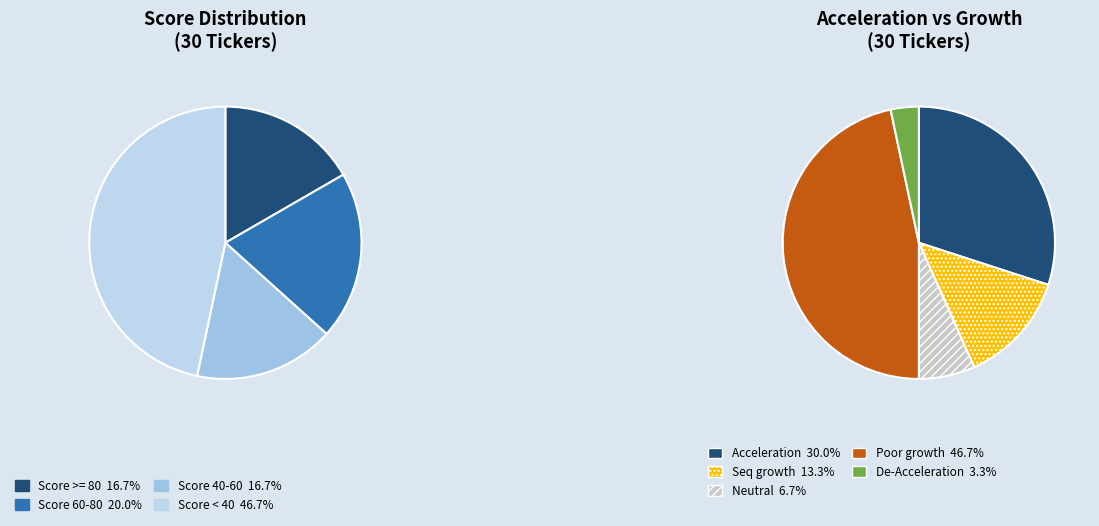

Which series has the largest range (max minus min)?

Acceleration